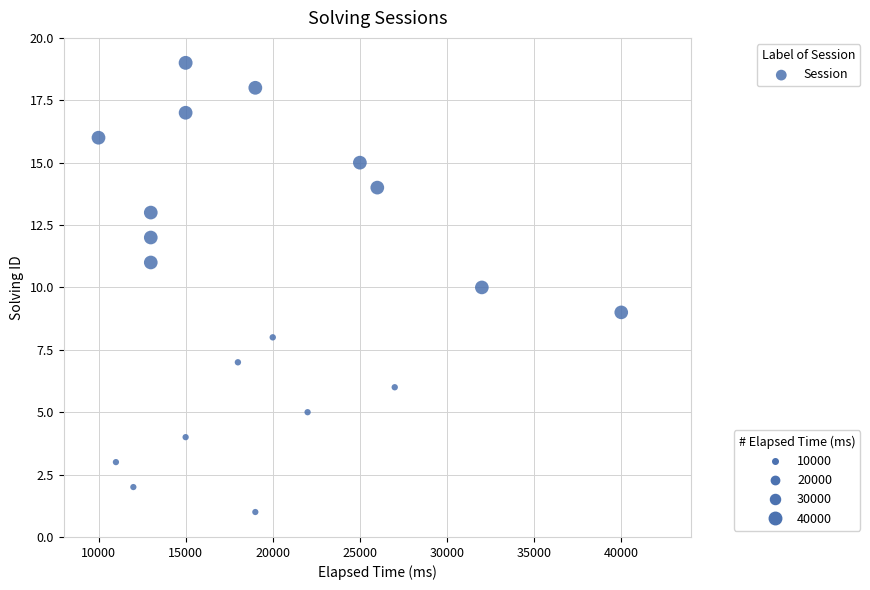

What is the range of Y values (max minus min)?

18